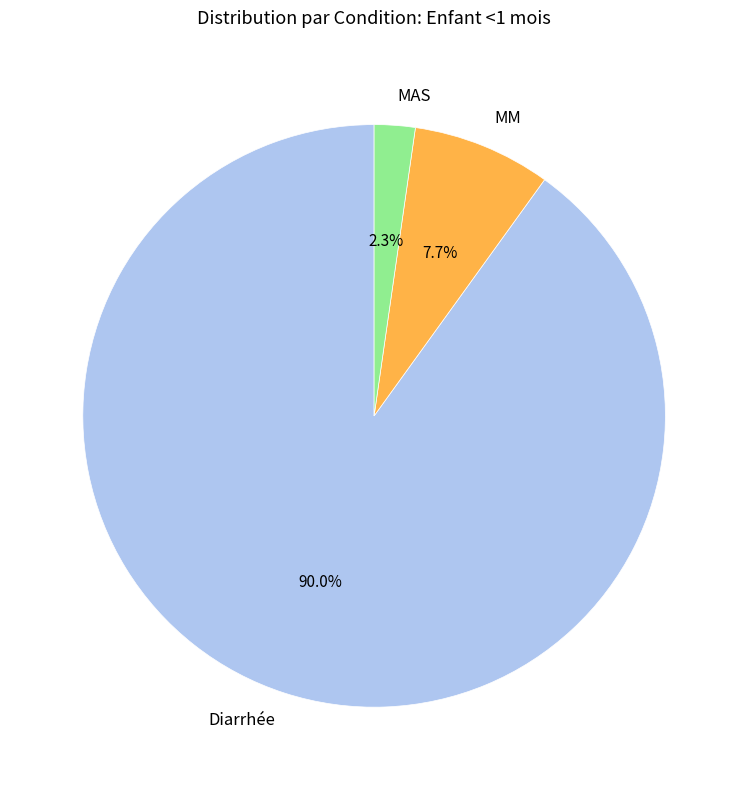

Which category has the biggest portion of the pie?

Diarrhée